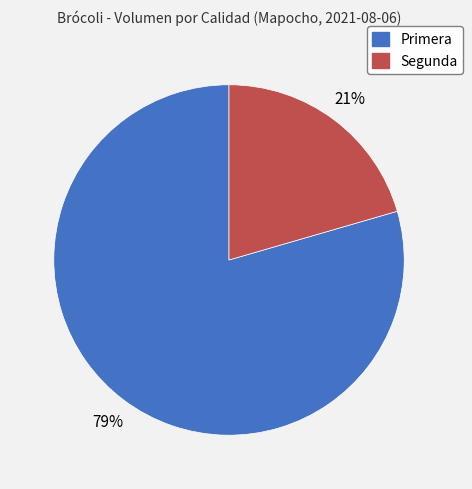

Is there a majority slice in this chart?

Yes